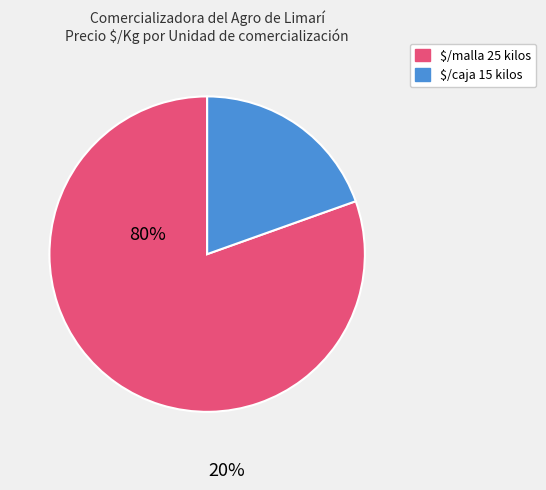

Is there any slice that represents more than half of the pie?

Yes